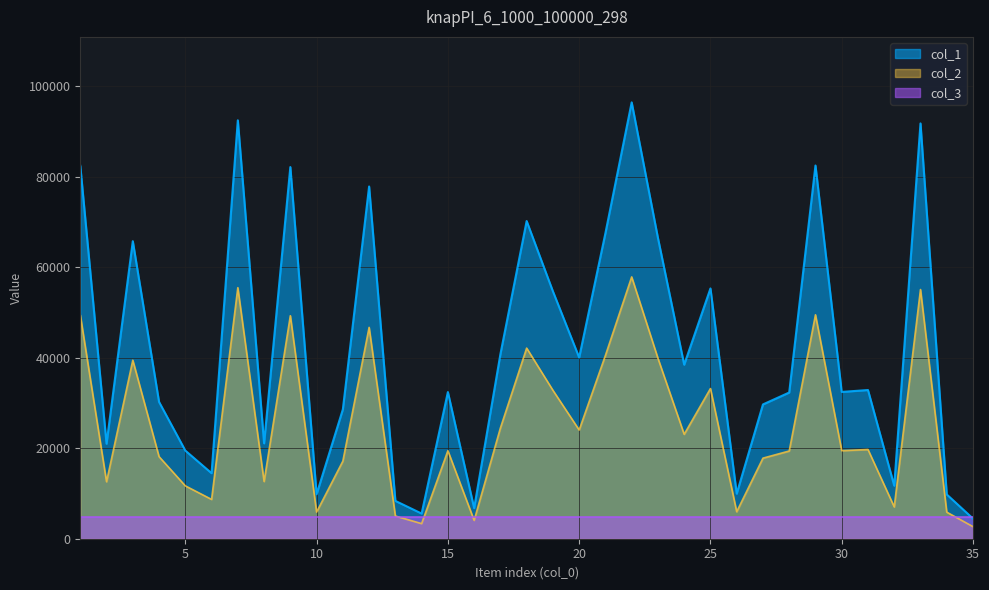

Between 15 and 29, which series saw the biggest shift?

col_1